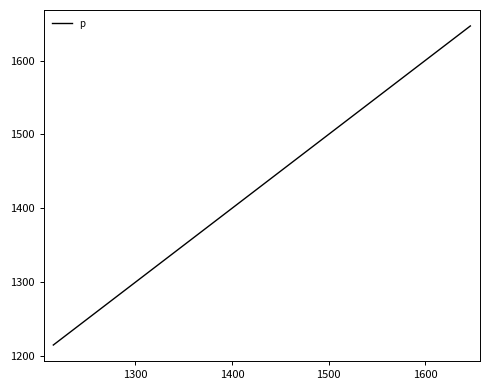

What is the difference between the maximum and minimum values?

431.7